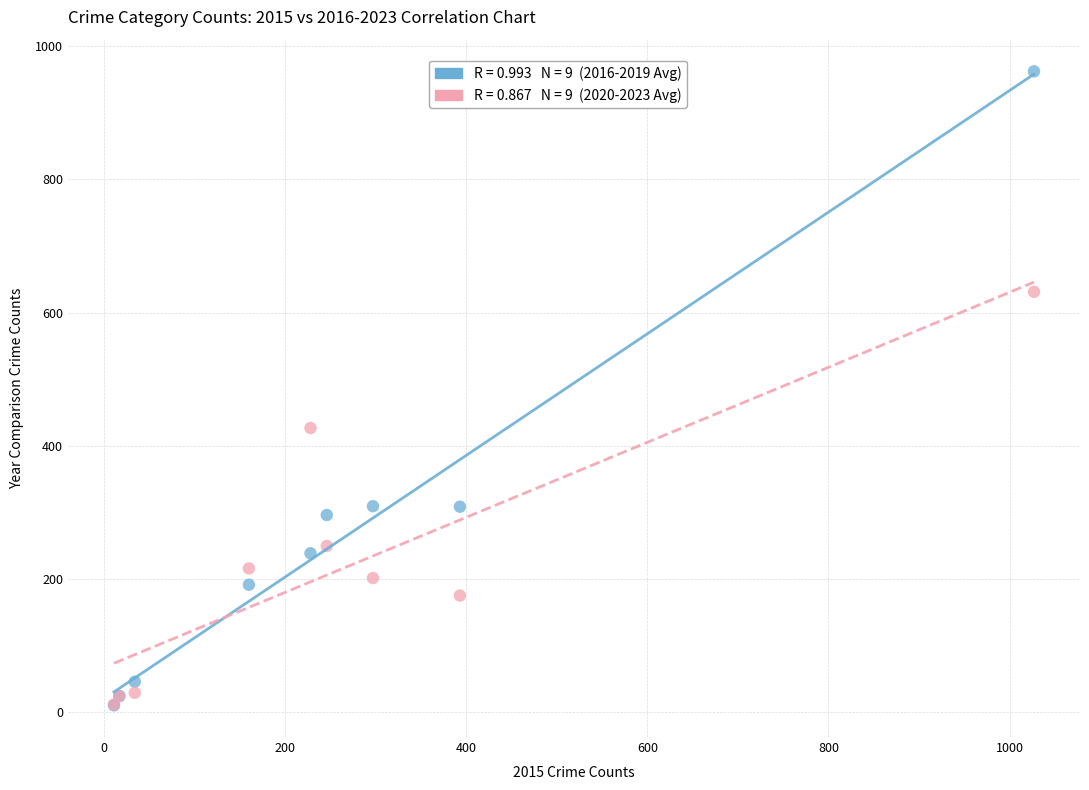

Across all series, what Y value is closest to 486?

426.5